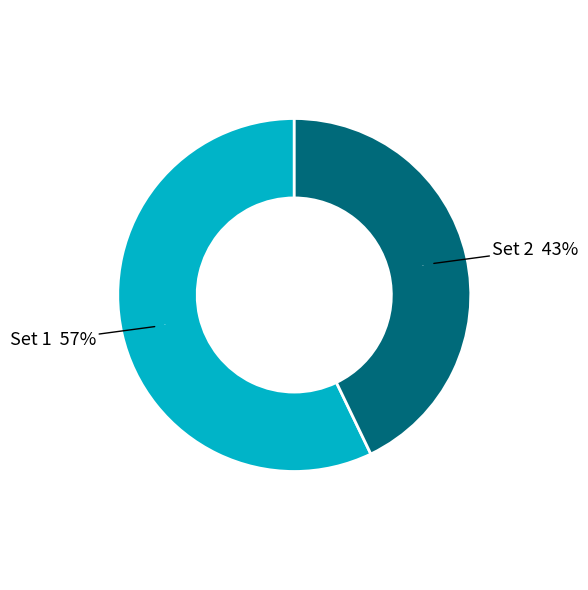

True or false: Set 1 accounts for 57% of the total.

True